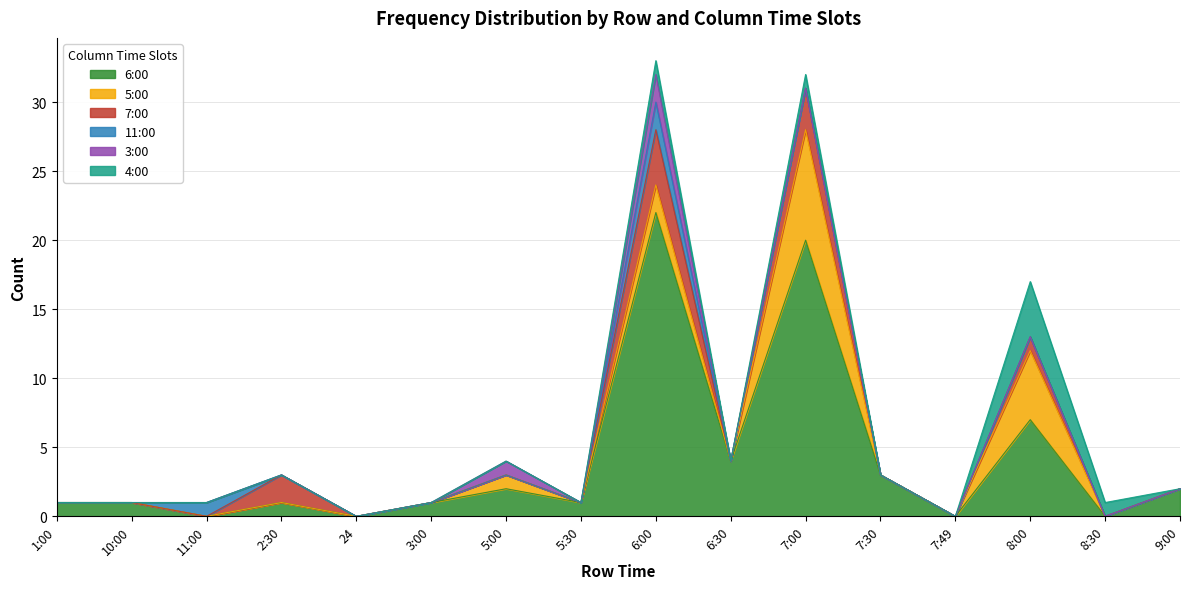

Rank the series at 7:30 from highest to lowest value.

6:00, 5:00, 7:00, 11:00, 3:00, 4:00